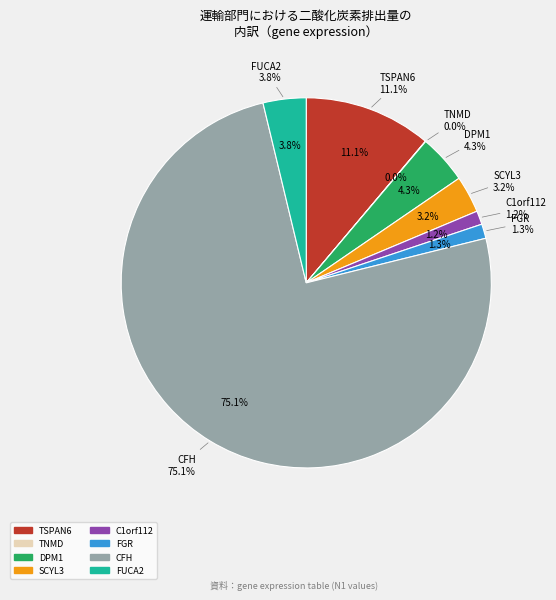

What is the largest slice in the pie chart?

CFH